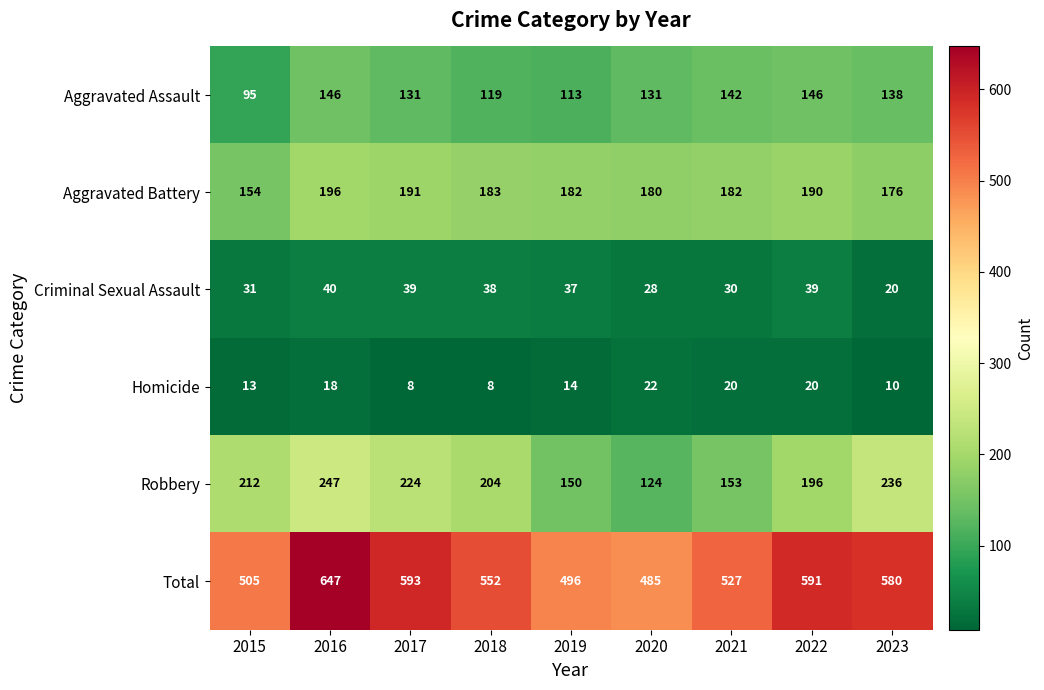

Between 2016 and 2017, which series saw the biggest shift?

Total